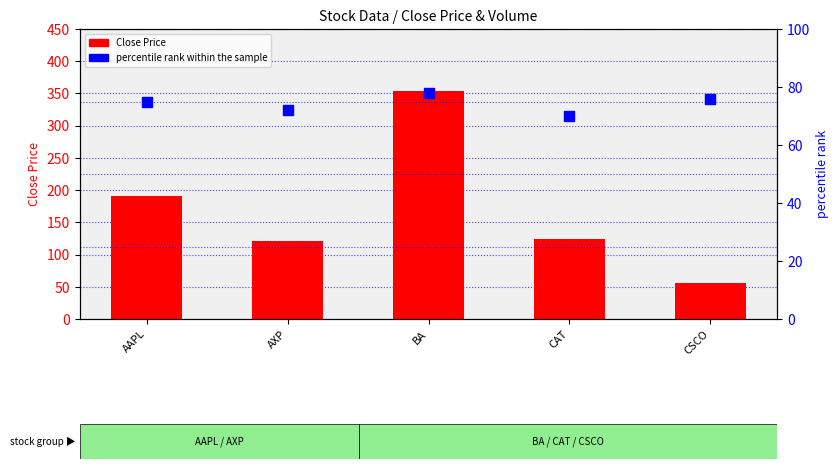

What are all the series names shown in the legend?

Close Price, percentile rank within the sample